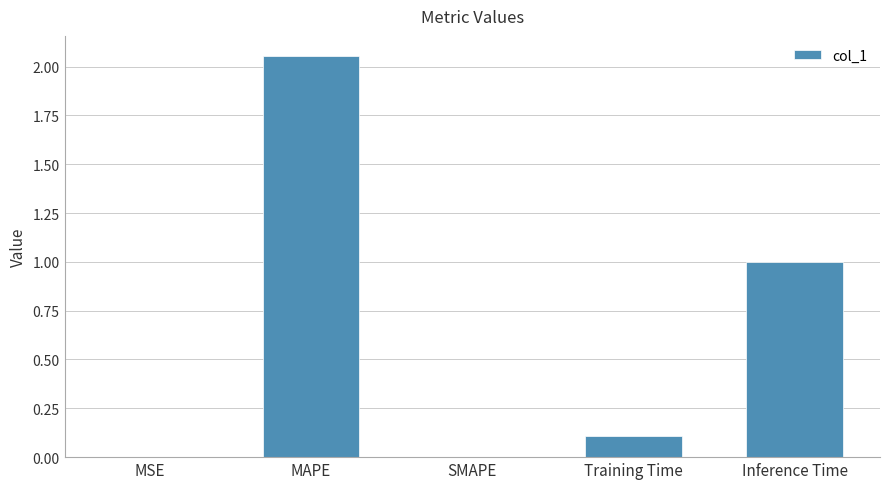

What is the average value?

0.6